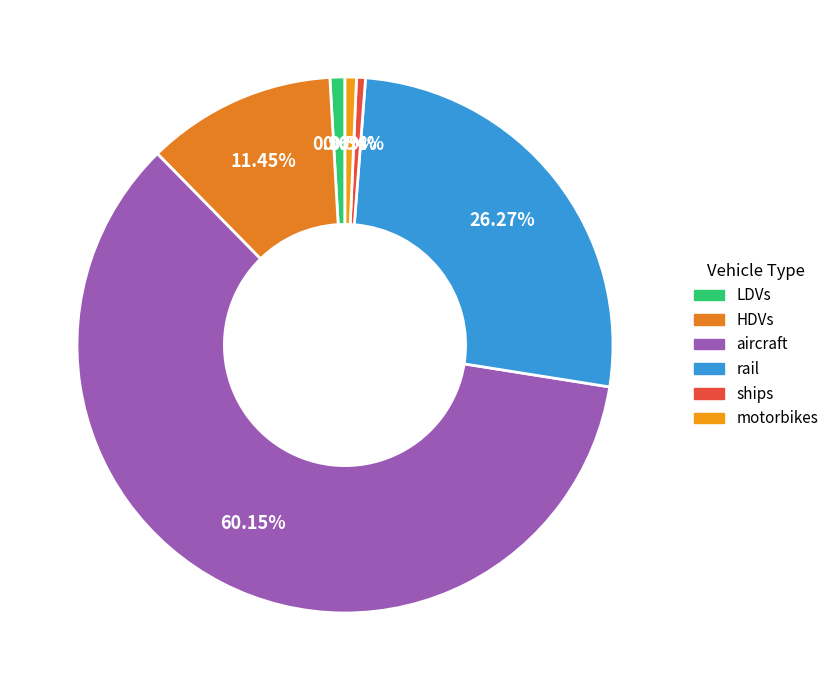

To the nearest percent, what is the difference between the largest and smallest slice percentages?

60%